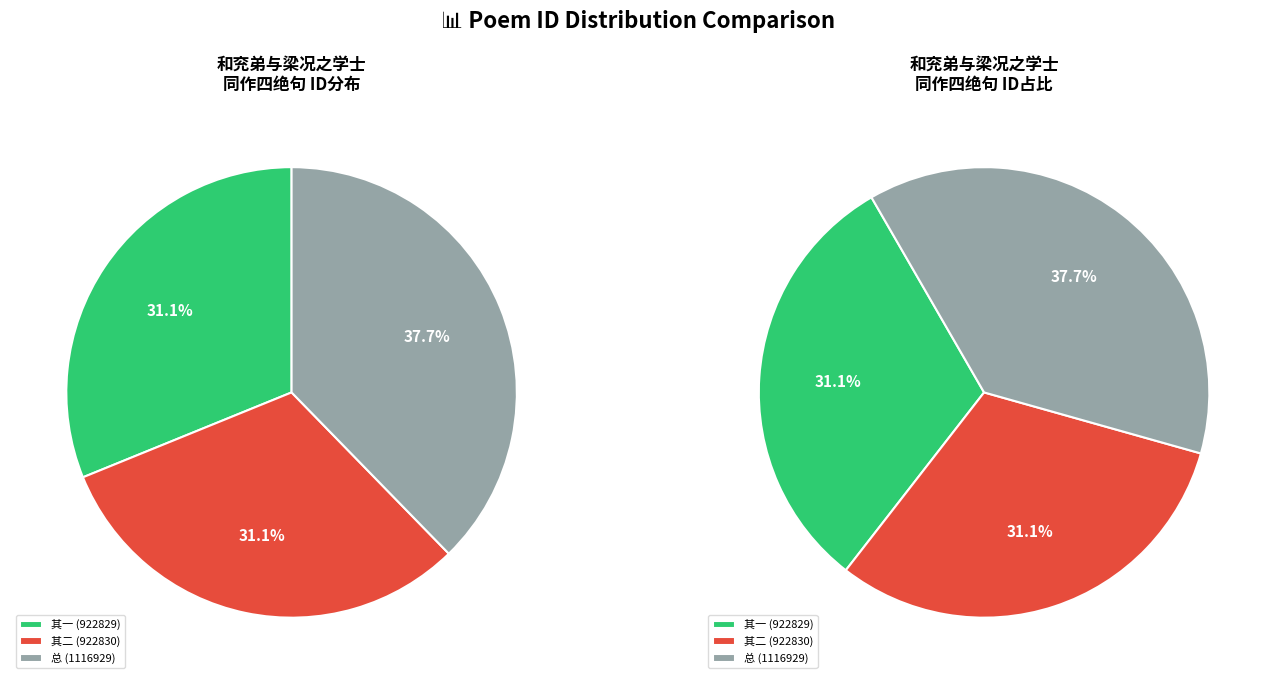

Which slice is the smallest?

和兖弟与梁况之学士同作四绝句 二首并和况之元韵 其一